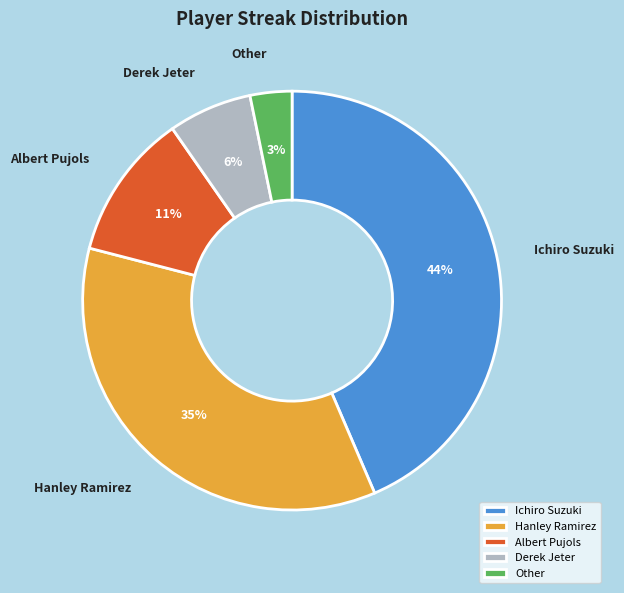

True or false: Hanley Ramirez accounts for 35% of the total.

True